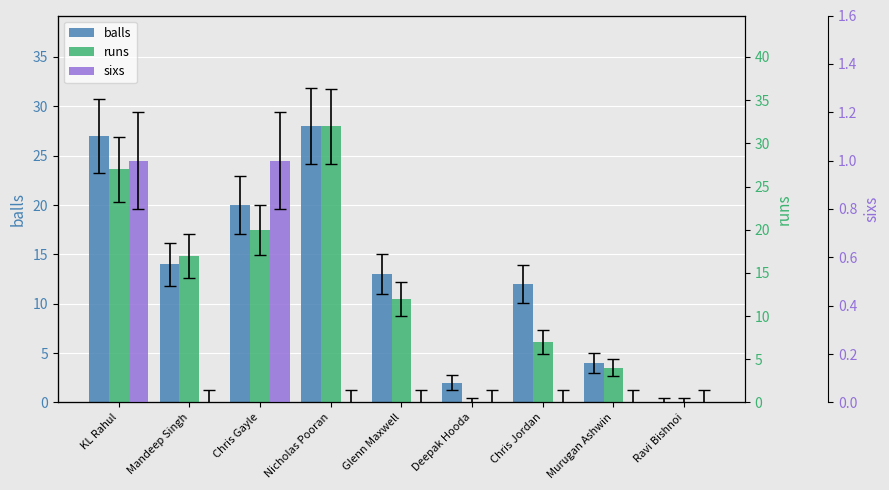

Which series changed the most between KL Rahul and Chris Gayle?

balls